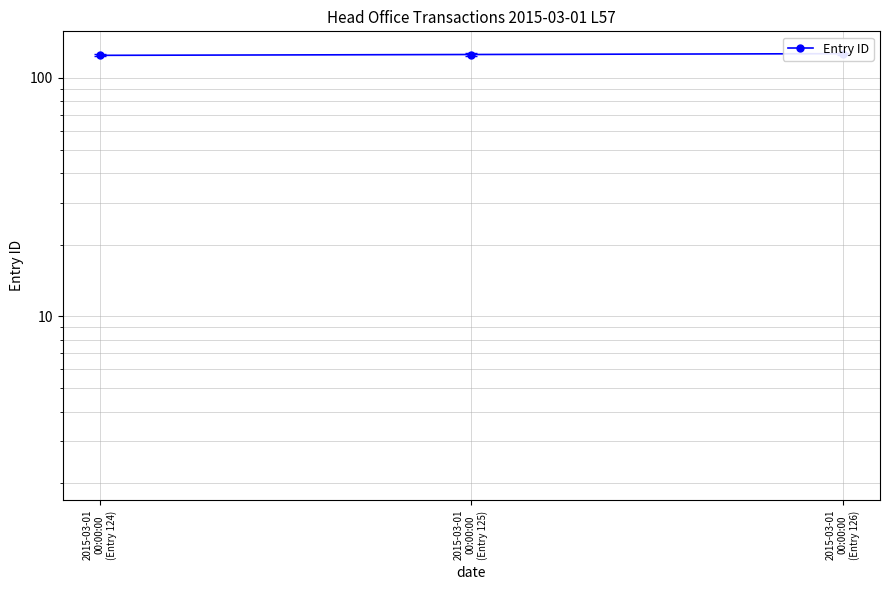

Reading left to right, extract all data points from this chart.

2015-03-01
00:00:00
(Entry 124)=124	2015-03-01
00:00:00
(Entry 125)=125	2015-03-01
00:00:00
(Entry 126)=126